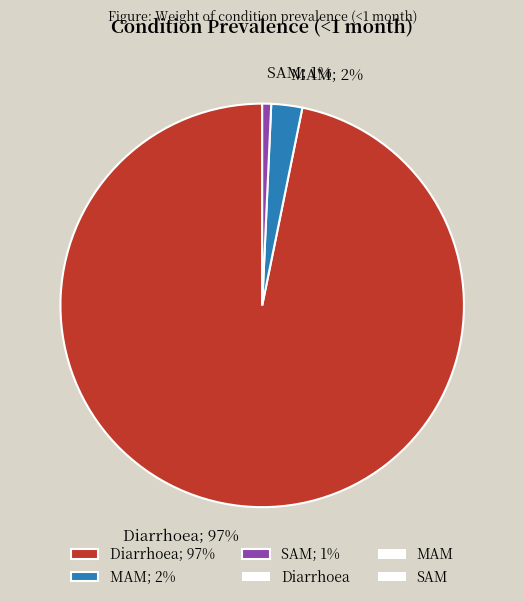

To the nearest percent, what is the difference between the Diarrhoea and SAM slice percentages?

96%